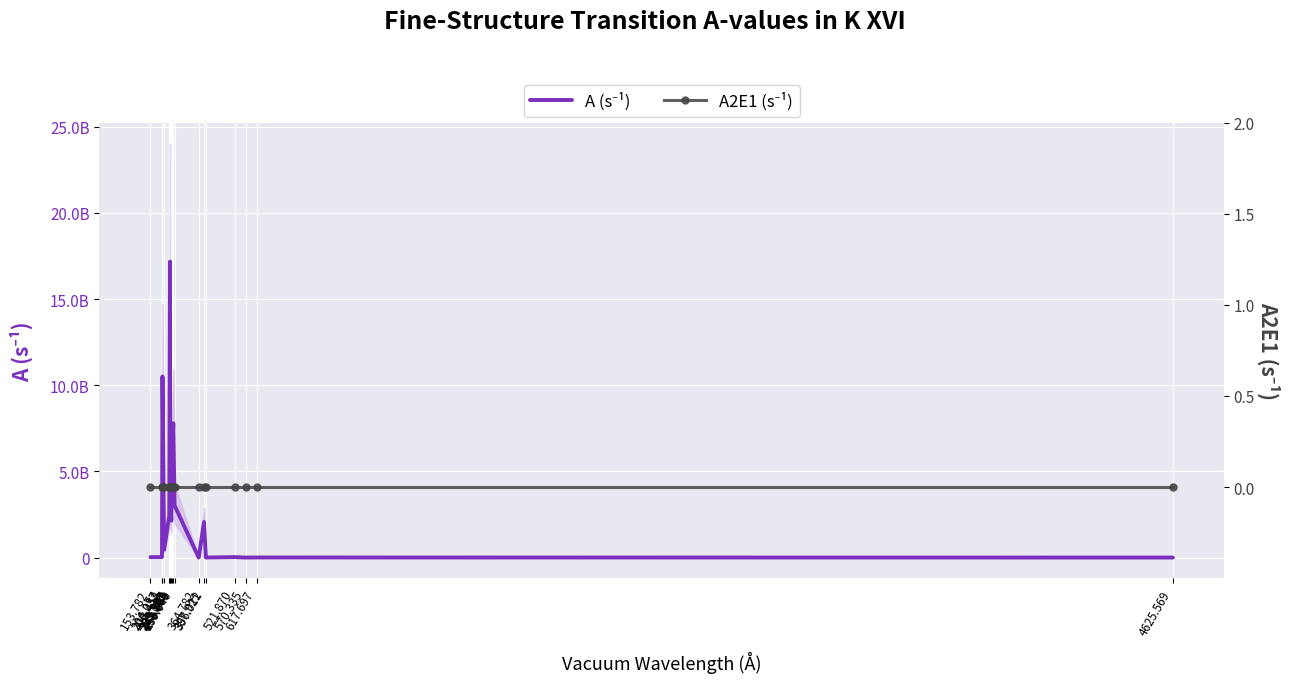

At which category does A (s⁻¹) reach its first local valley?

213.452